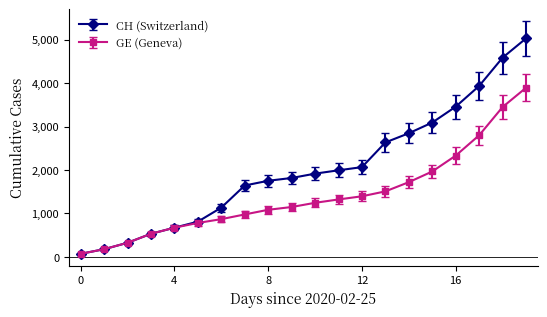

What is the maximum value shown in the chart?

5030